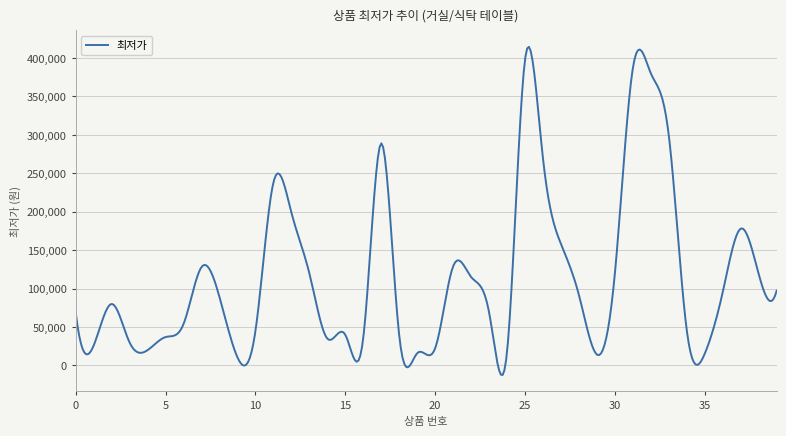

What is the minimum value shown in the chart?

-12471.1